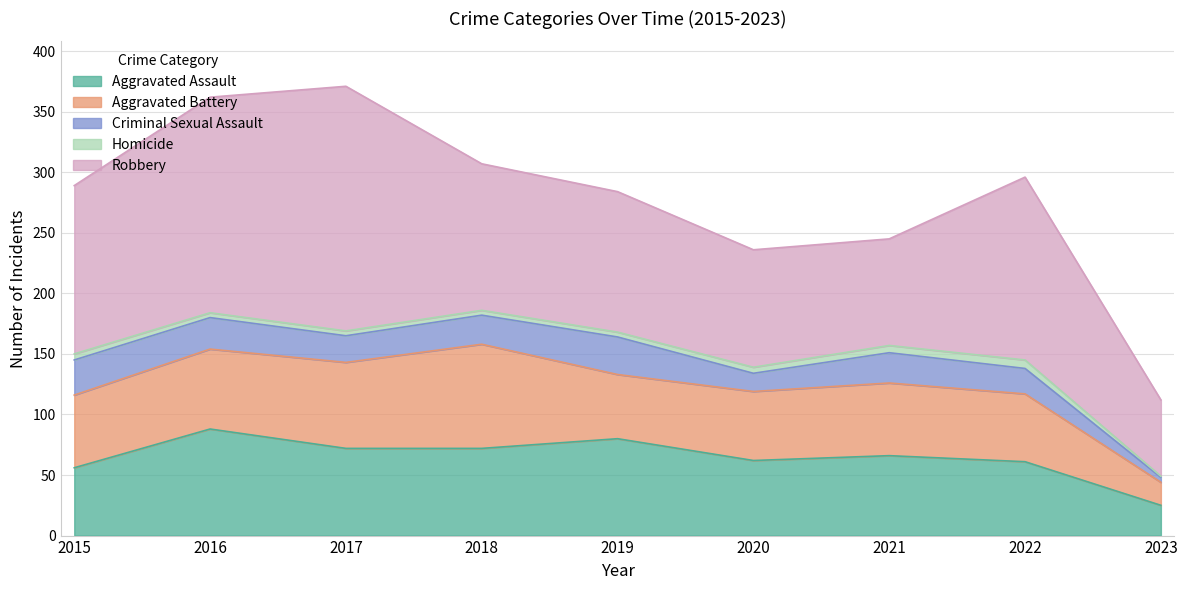

How many lines are shown in the chart?

5